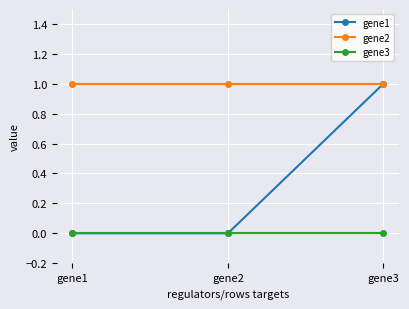

What is the difference between the highest and lowest values at gene3?

1